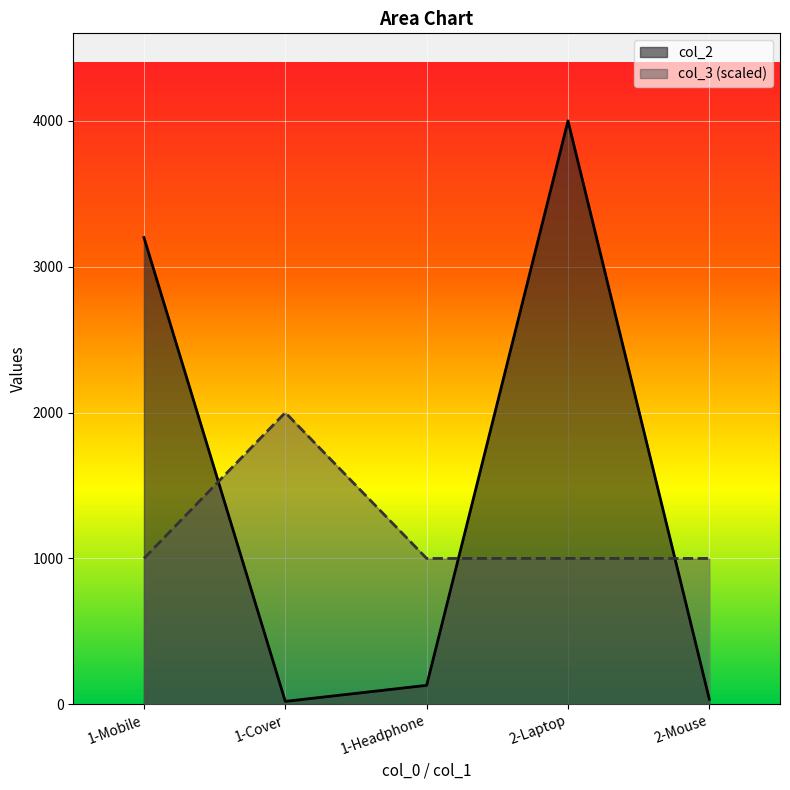

List the labels in order of col_3 value, largest first.

1-Cover, 1-Mobile, 1-Headphone, 2-Laptop, 2-Mouse